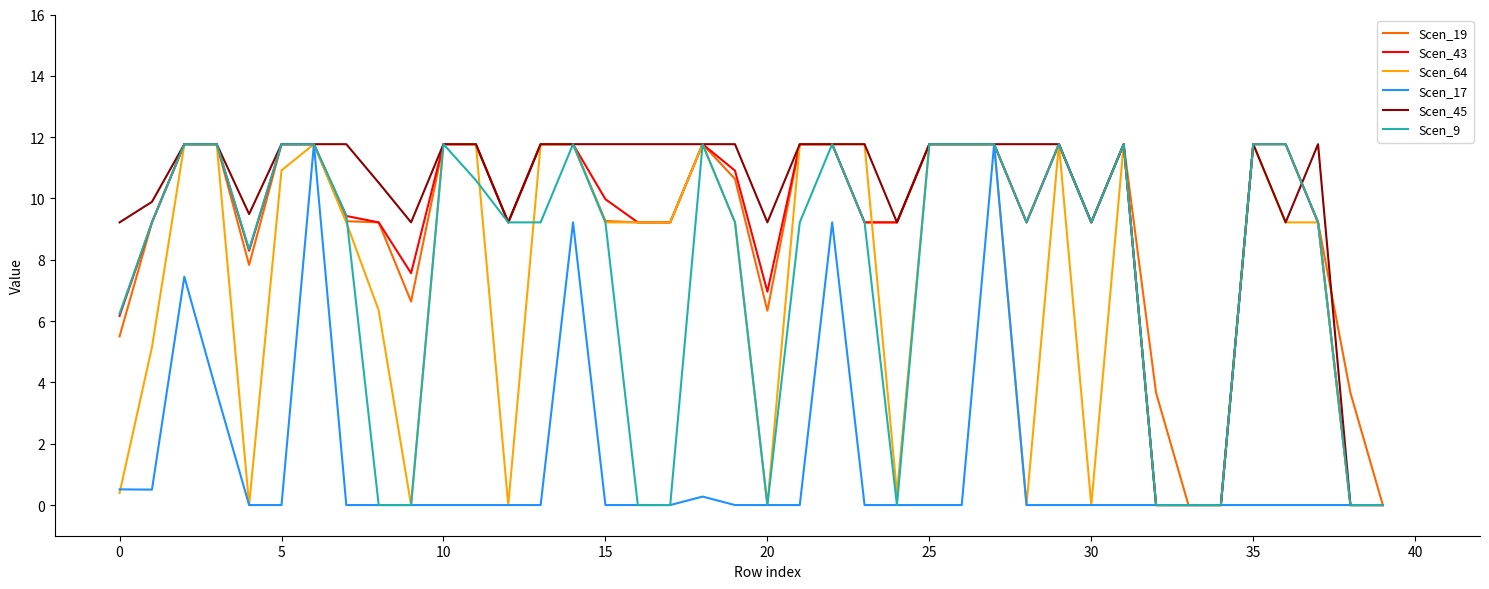

What is the maximum value for Scen_64?

11.8